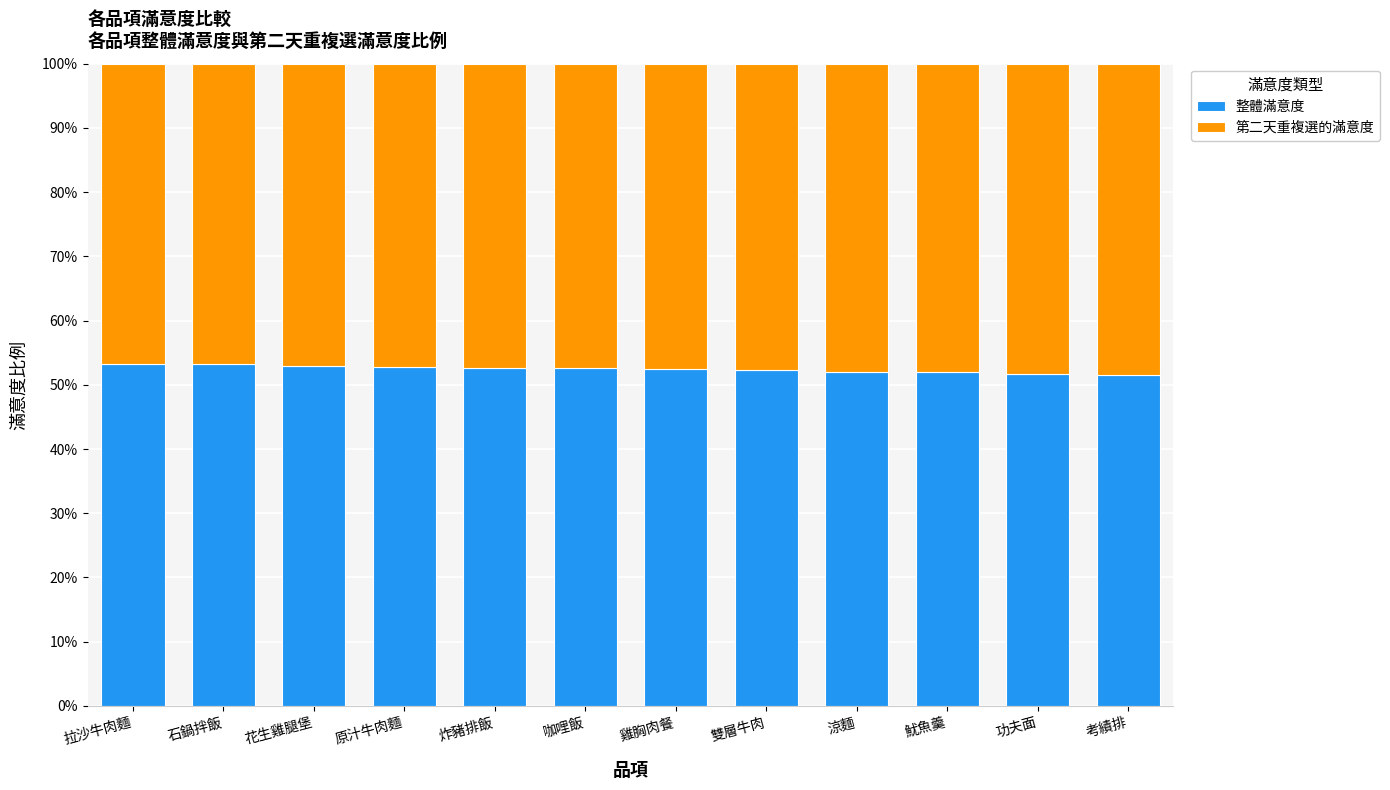

What is the highest value of the 整體滿意度 series?

53.3